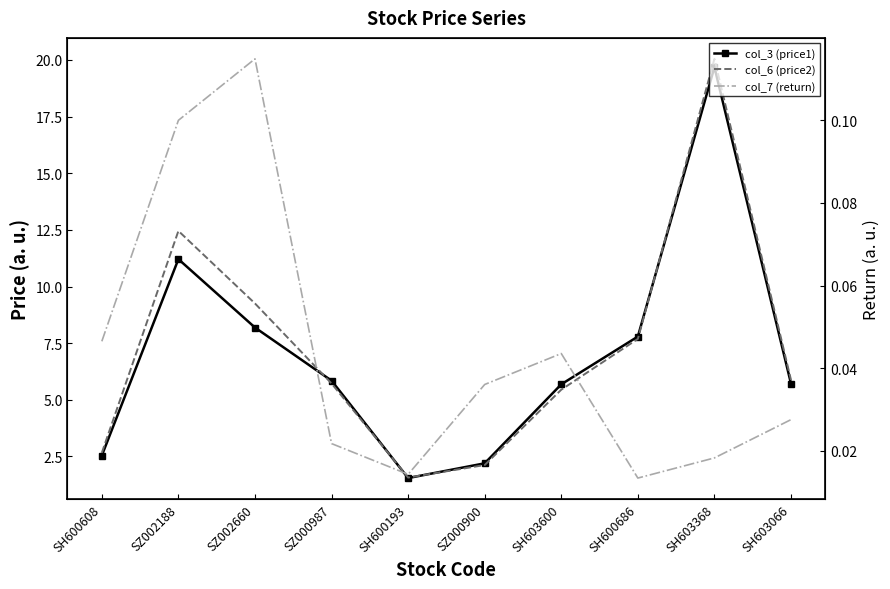

What is the label of the 10th point from the left?

SH603066